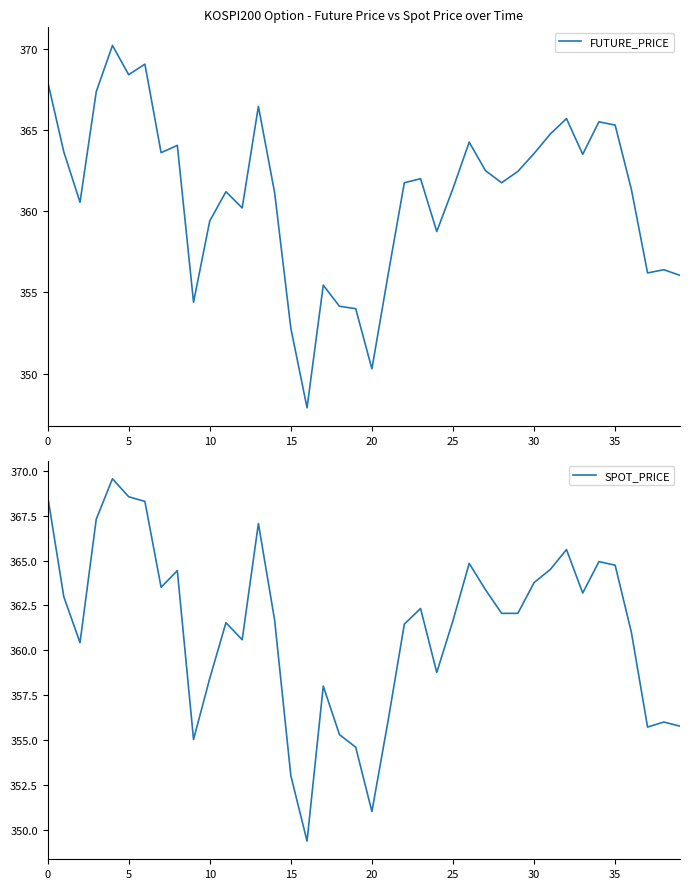

What is the minimum value for FUTURE_PRICE?

347.9